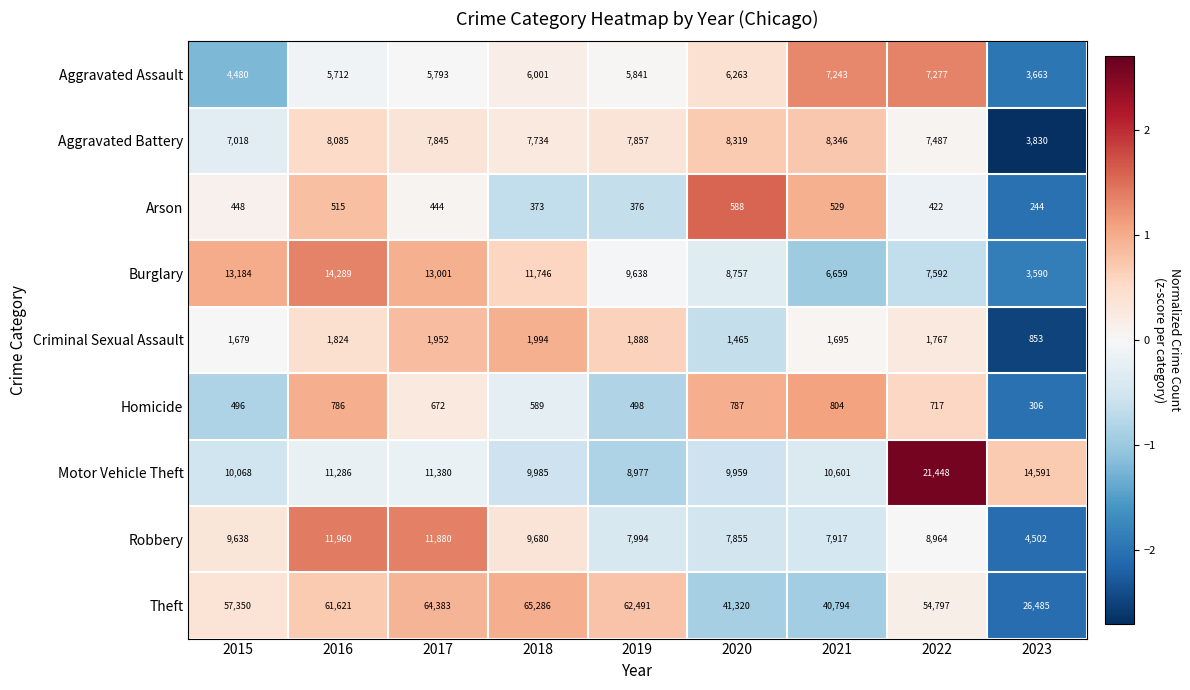

Which series has the largest total across all categories?

Theft